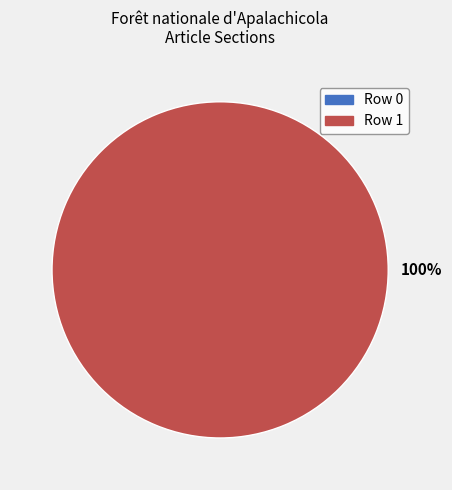

To the nearest percent, what is the average slice percentage?

50%